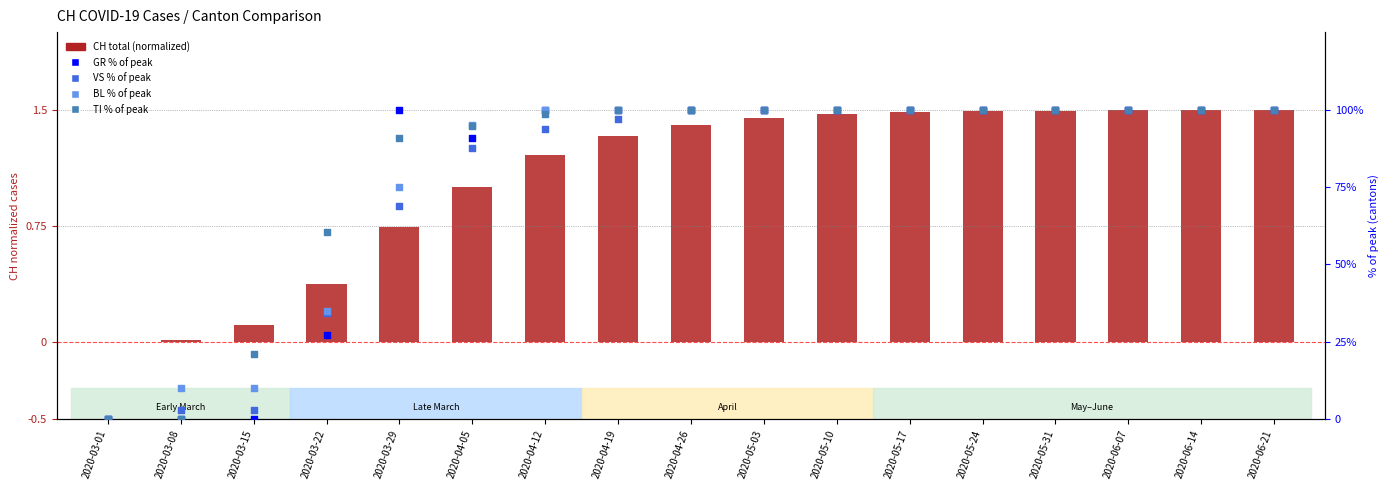

Which series has the widest spread of Y values?

GR (% of peak)